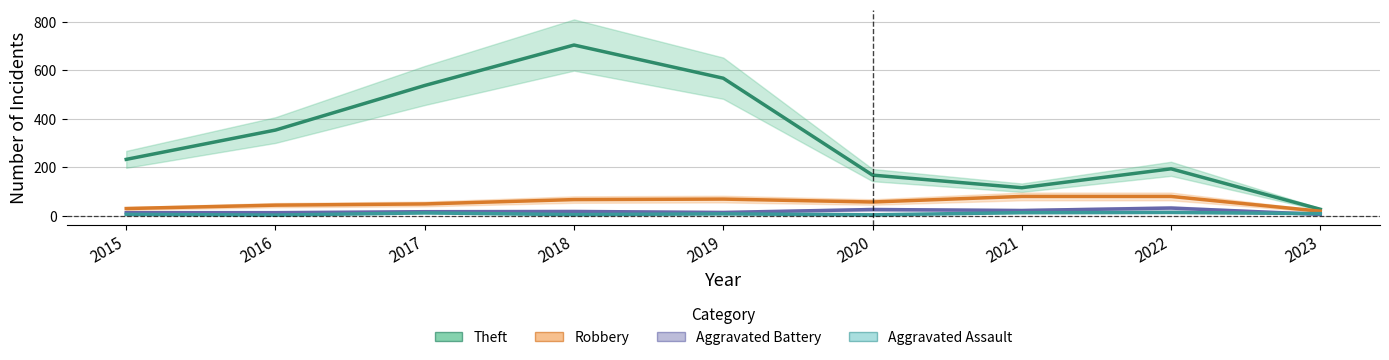

At which label does Theft first exceed 233?

2016